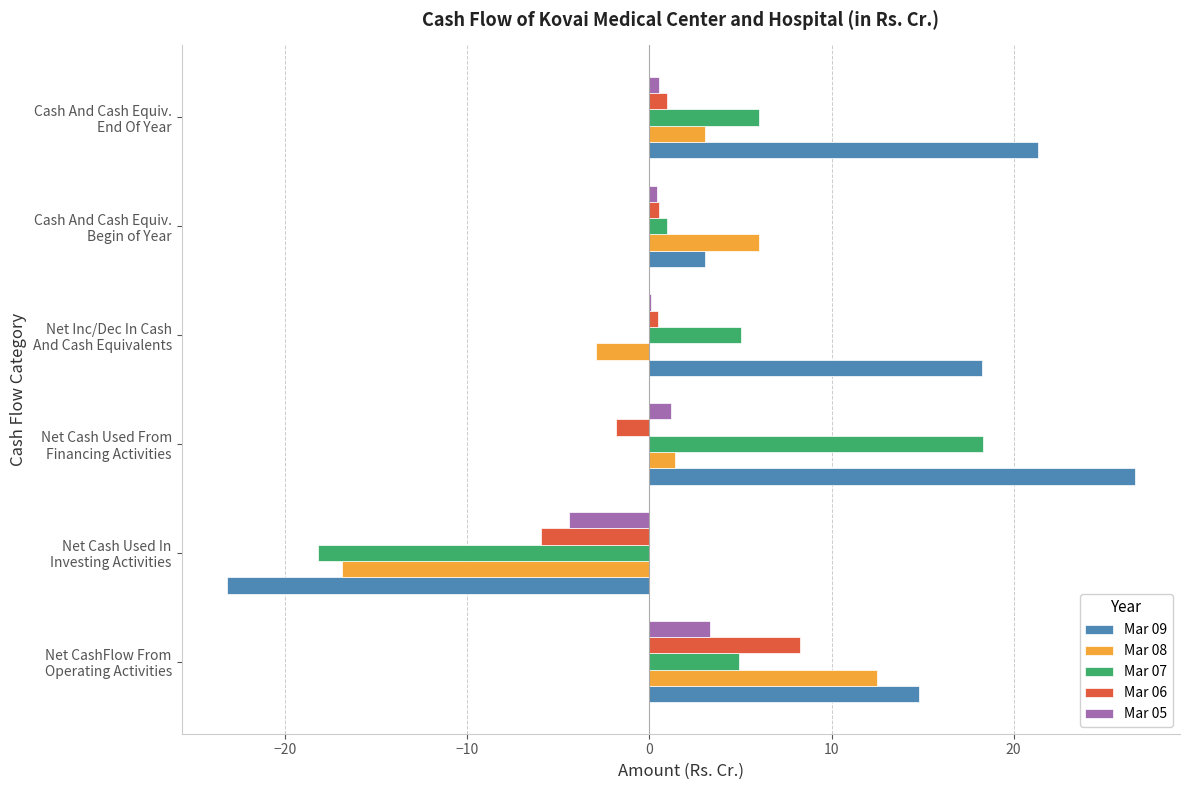

How many data points in Mar 09 are above 18?

3